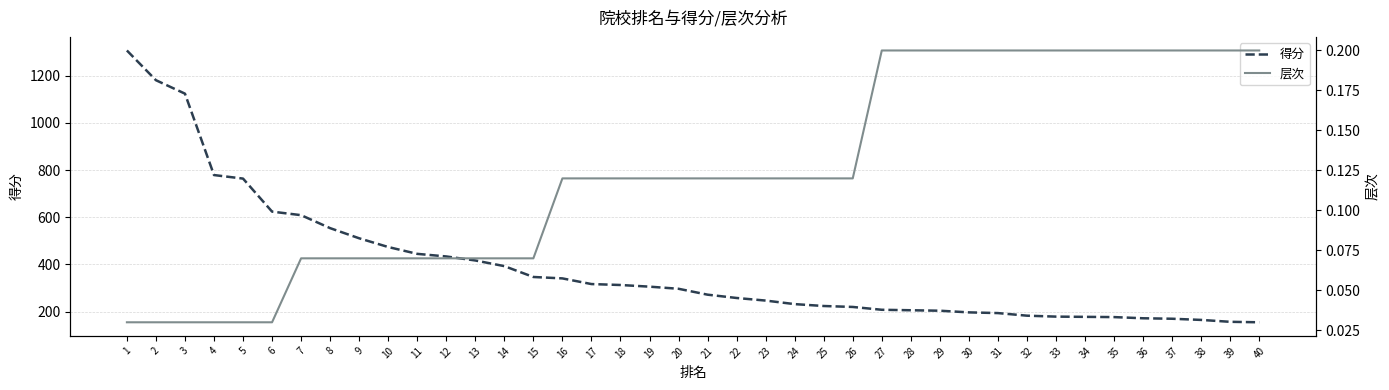

What is the difference between the highest and lowest values at 19?

305.9